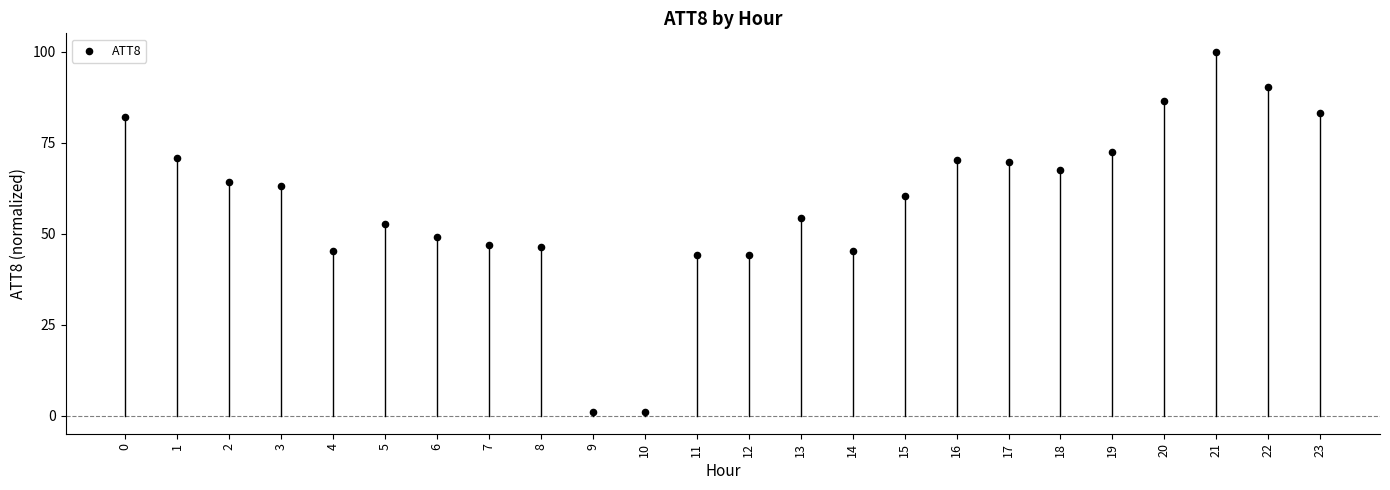

What is the range of Y values (max minus min)?

98.9